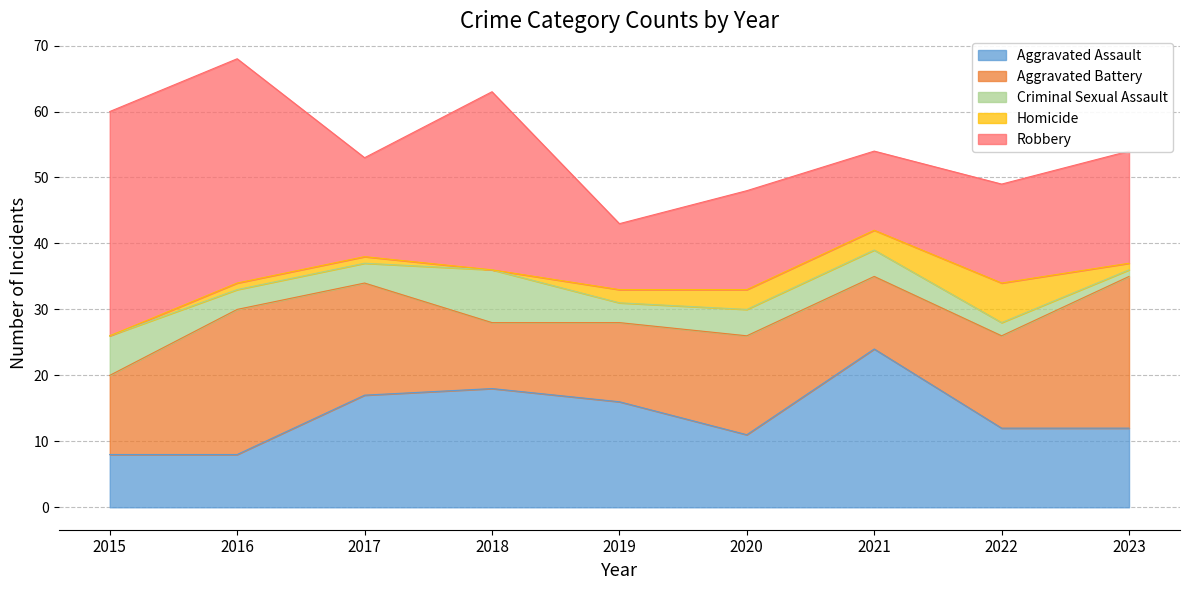

True or false: Criminal Sexual Assault and Robbery cross at least once.

False